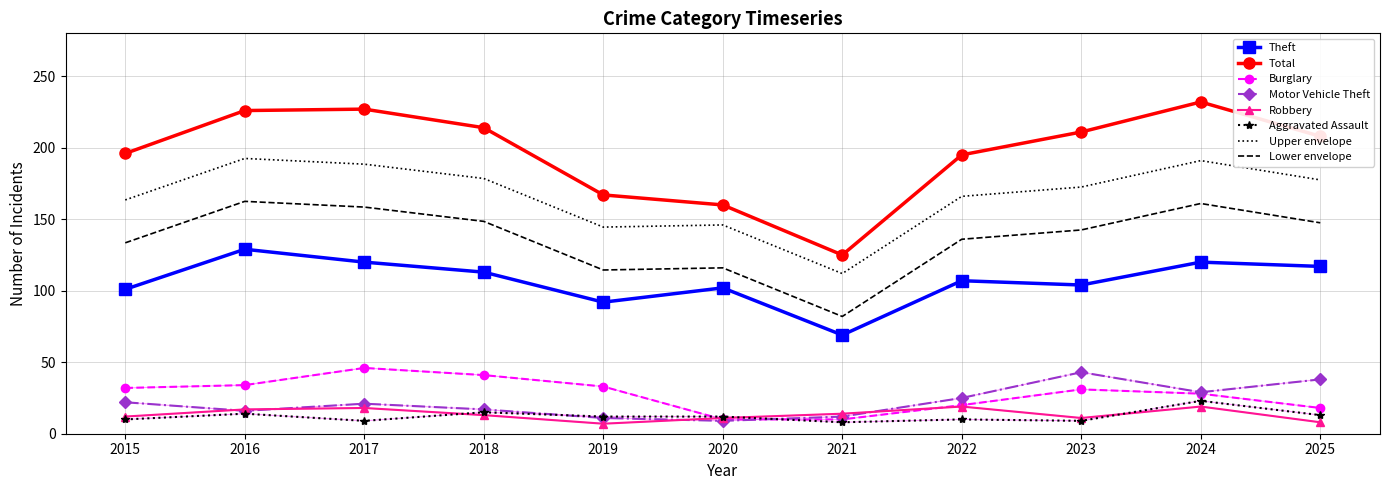

At which category does Motor Vehicle Theft reach its first local peak?

2017